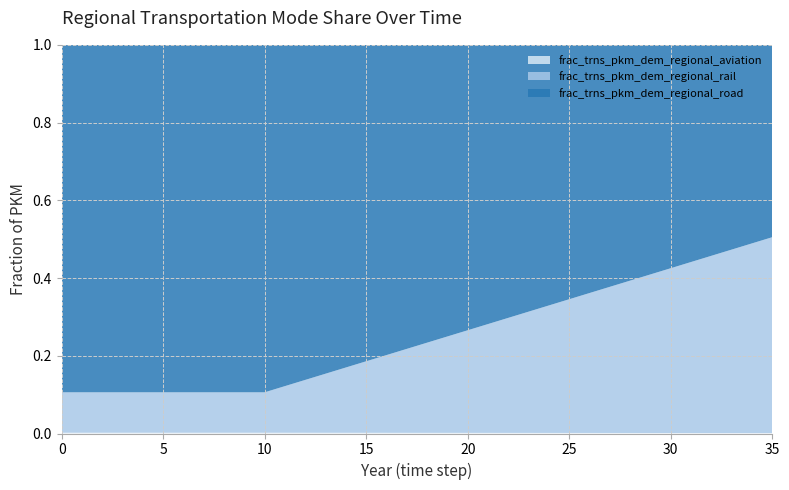

Reading left to right, transcribe all the data shown in this chart.

frac_trns_pkm_dem_regional_aviation: 0.0	0.0	0.0	0.0	0.0	0.0	0.0	0.0	0.0	0.0	0.0	0.0	0.0	0.0	0.0	0.0	0.0	0.0	0.0	0.0	0.0	0.0	0.0	0.0	0.0	0.0	0.0	0.0	0.0	0.0	0.0	0.0	0.0	0.0	0.0	0.0
frac_trns_pkm_dem_regional_rail: 0.1	0.1	0.1	0.1	0.1	0.1	0.1	0.1	0.1	0.1	0.1	0.1	0.1	0.2	0.2	0.2	0.2	0.2	0.2	0.2	0.3	0.3	0.3	0.3	0.3	0.3	0.4	0.4	0.4	0.4	0.4	0.4	0.5	0.5	0.5	0.5
frac_trns_pkm_dem_regional_road: 0.9	0.9	0.9	0.9	0.9	0.9	0.9	0.9	0.9	0.9	0.9	0.9	0.9	0.8	0.8	0.8	0.8	0.8	0.8	0.8	0.7	0.7	0.7	0.7	0.7	0.7	0.6	0.6	0.6	0.6	0.6	0.6	0.5	0.5	0.5	0.5